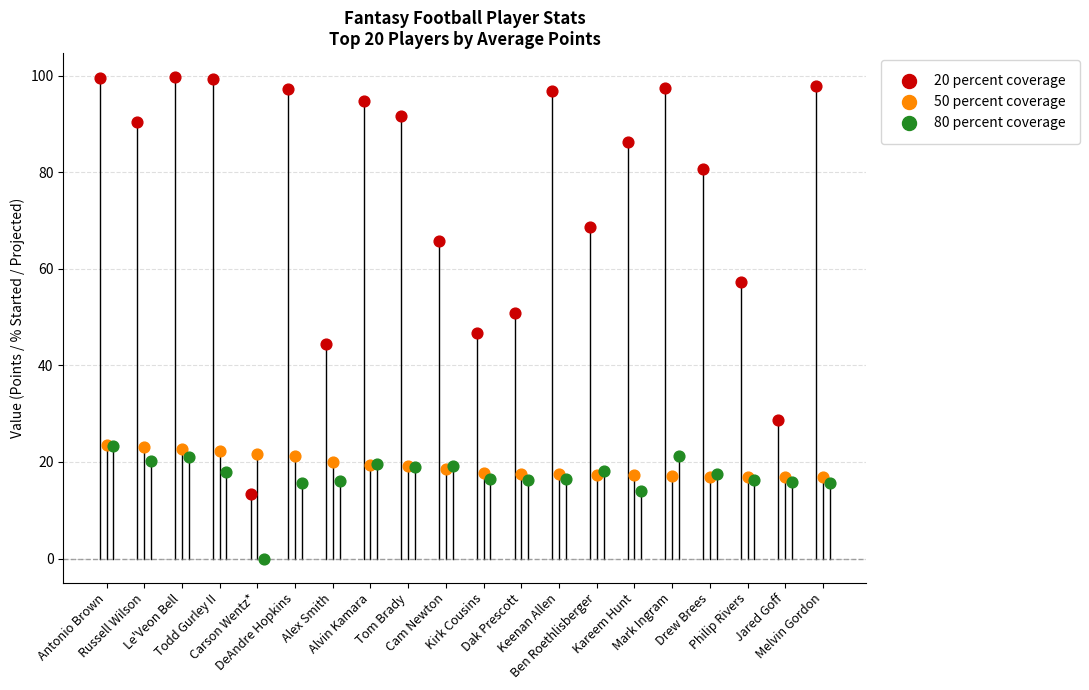

Which series reaches the minimum Y coordinate?

80 percent coverage